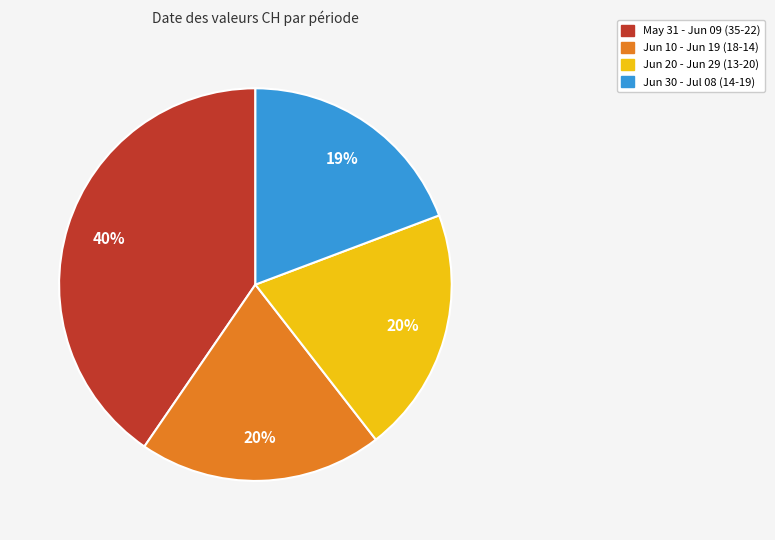

Does any single category account for the majority?

No